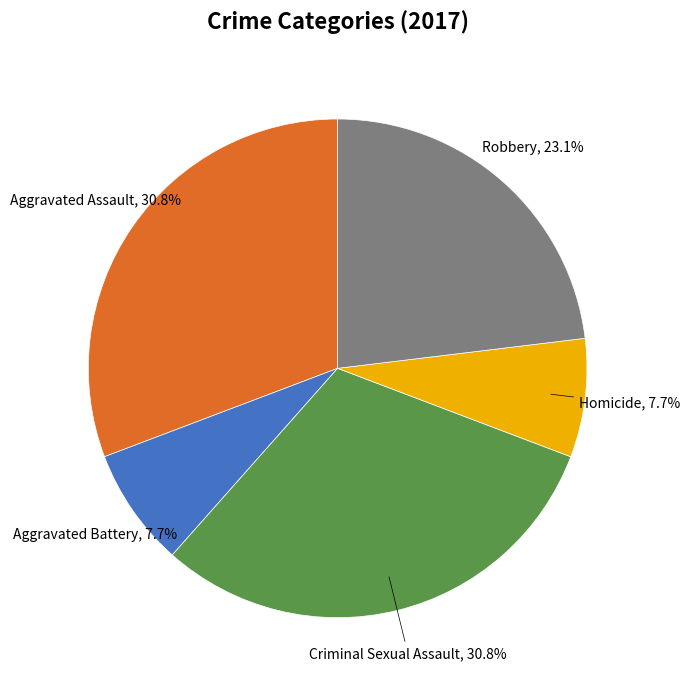

Is Aggravated Battery the majority of the pie?

No